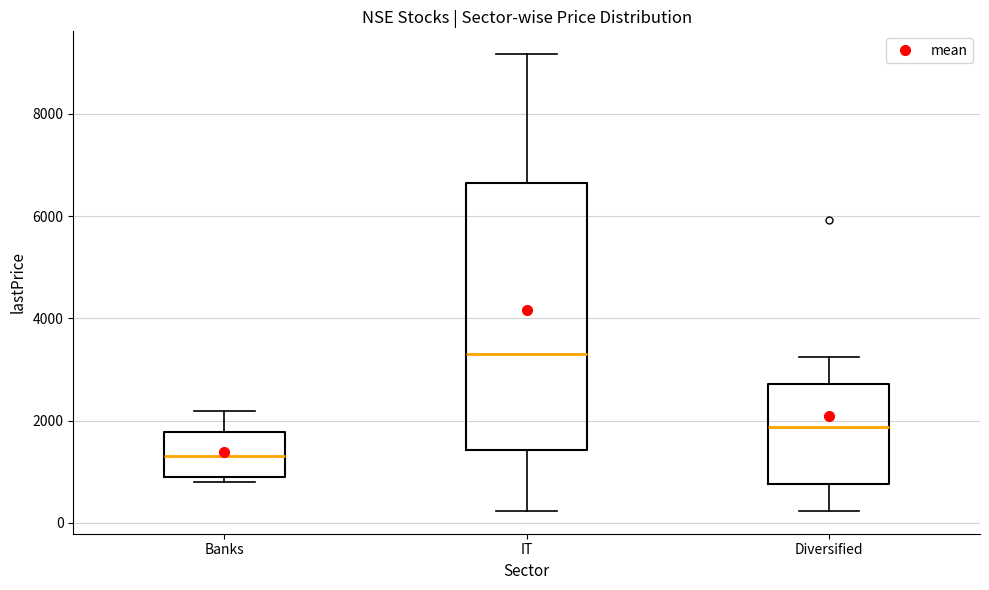

Reading left to right, read every box against the y-axis: the position of its median line, the range the box covers, and the ends of its whiskers. The values are not printed on the chart, so give them approximately, as read against the axis.

Banks: median 1200, box 800 to 1800, whiskers 800 (just below the box's lower edge) to 2200
IT: median 3200, box 1400 to 6600, whiskers 200 to 9200
Diversified: median 1800, box 800 to 2800, whiskers 200 to 3200